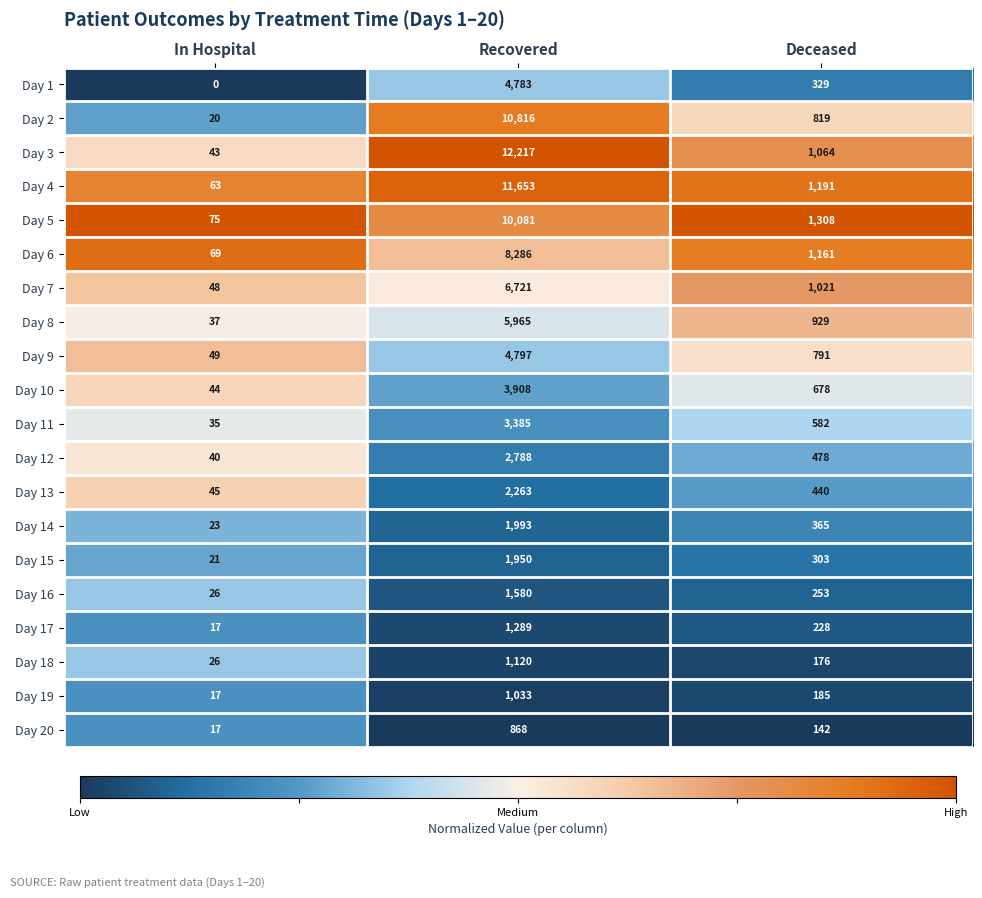

True or false: Day 14 has a value of 201 at Deceased.

False